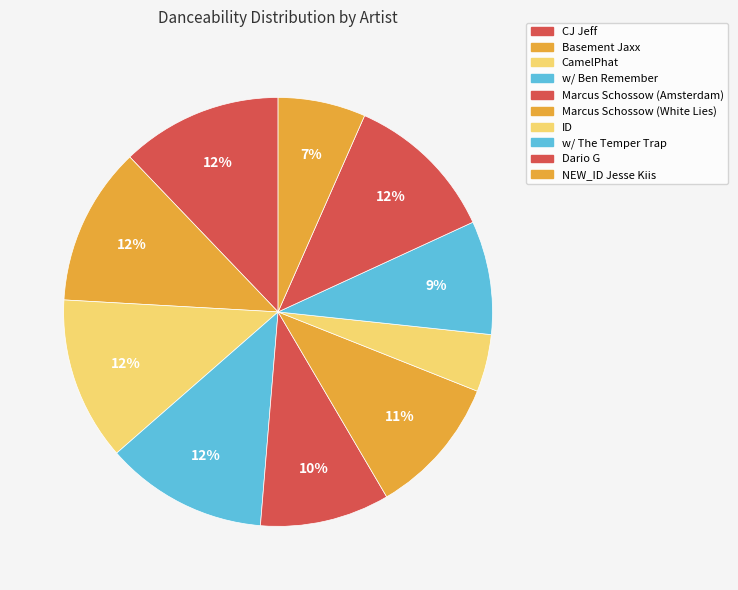

How many segments does this pie chart have?

10